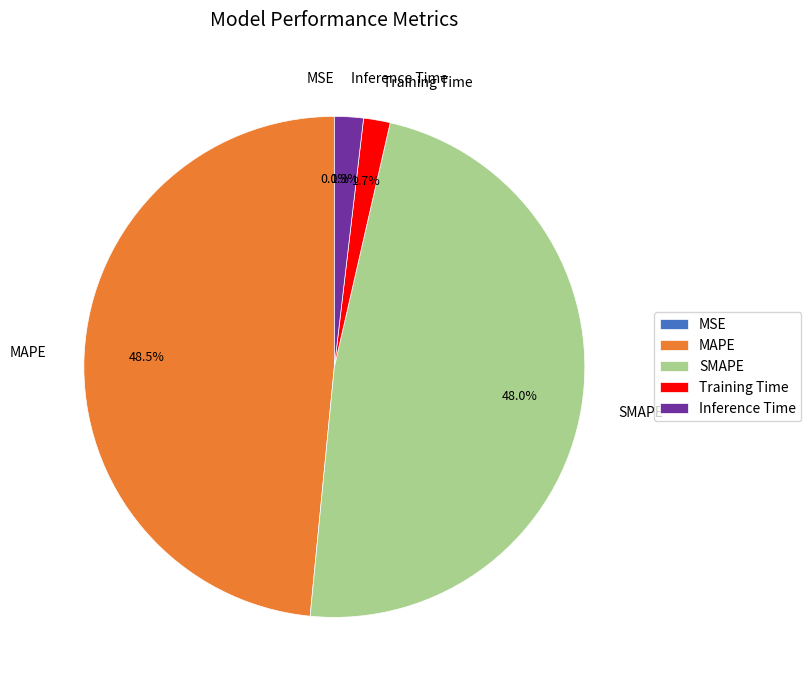

Which has a higher value, SMAPE or Training Time?

SMAPE